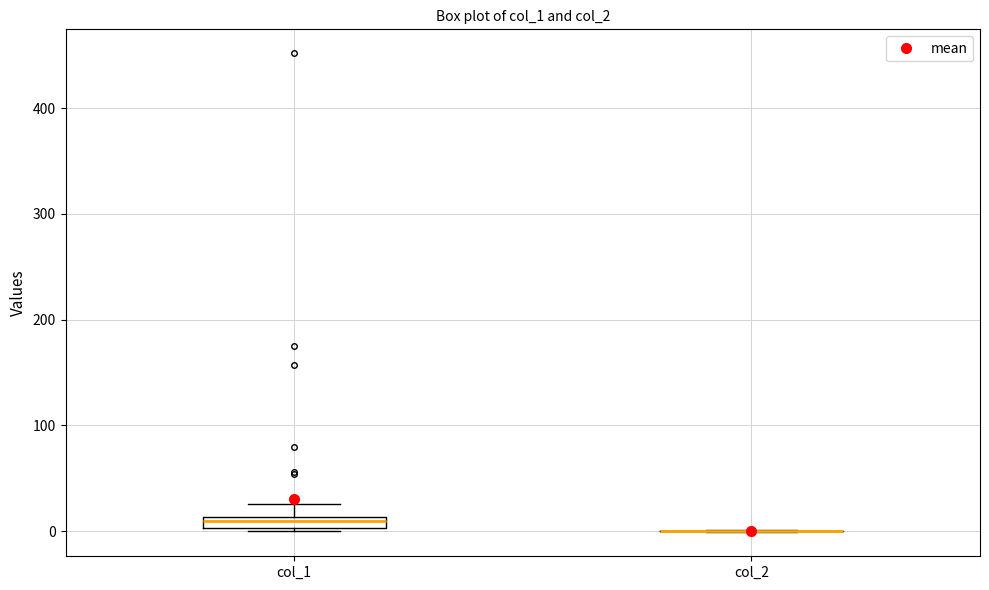

Comparing the boxes themselves (not the whiskers), which one is the tallest?

col_1